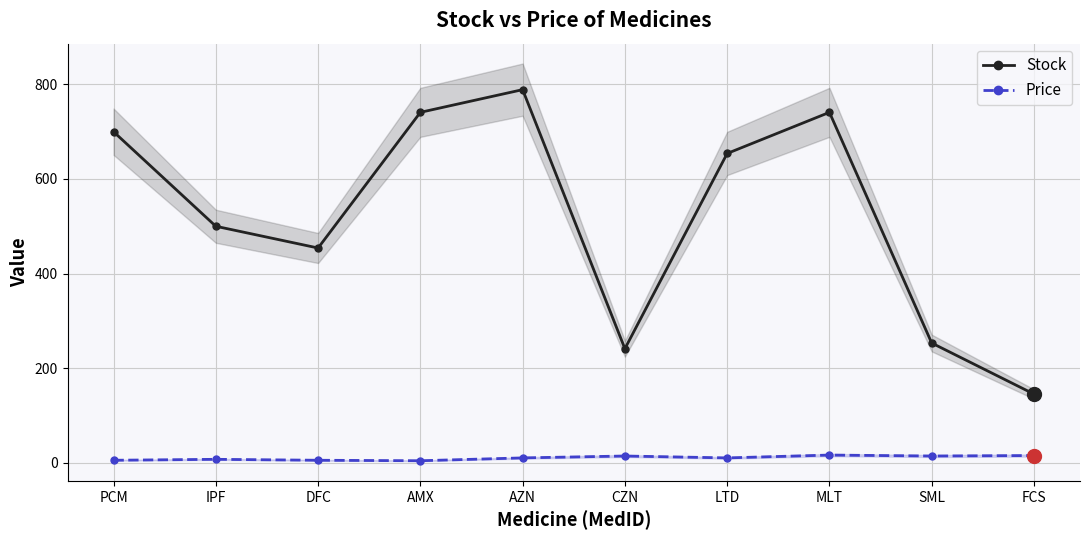

Which series has the largest range (max minus min)?

Stock